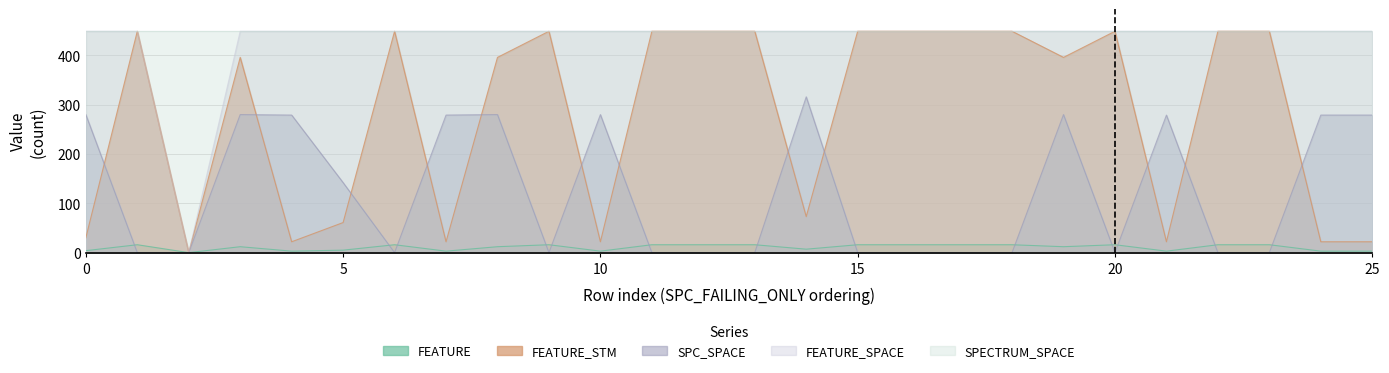

What is the sum of the FEATURE_SPACE values at -1 and 3?

898